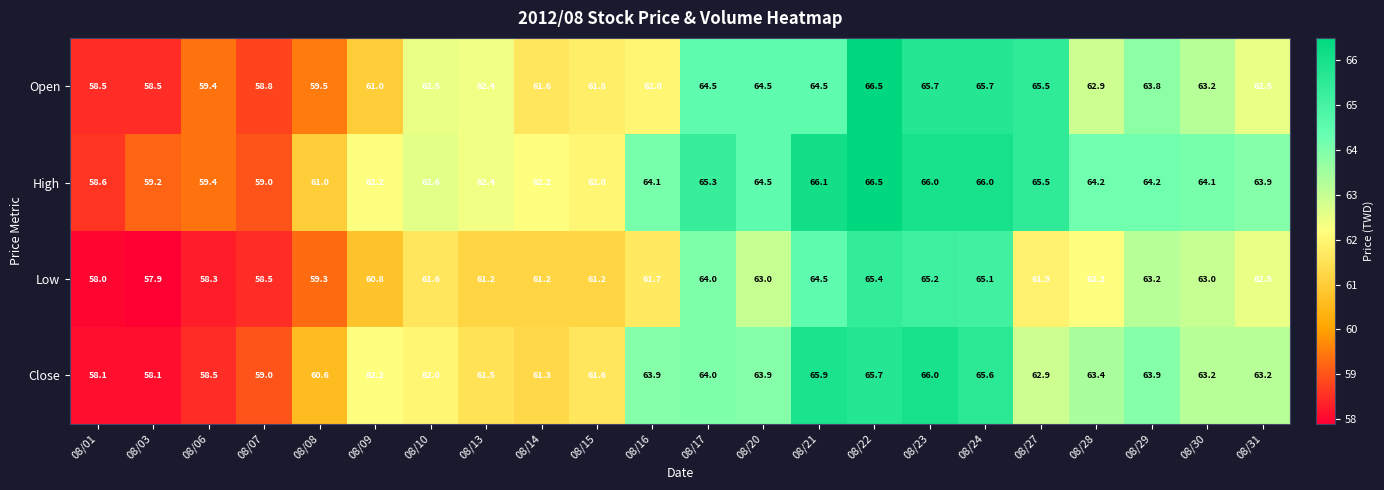

What is the total value across all series at 08/29?

255.1